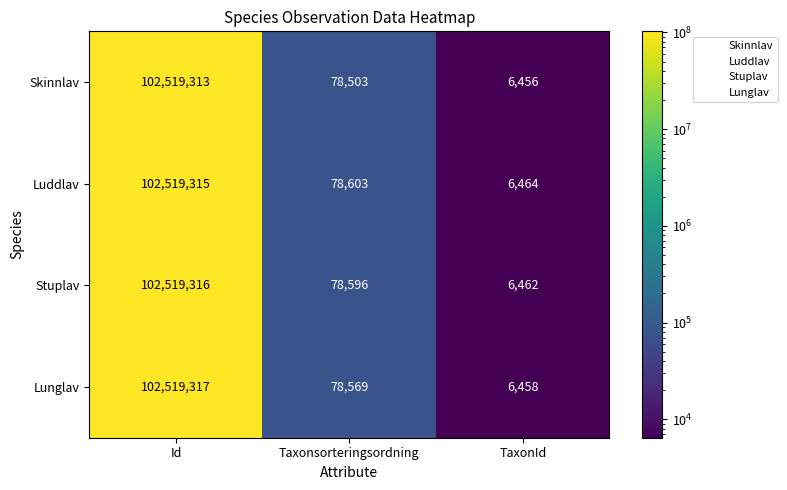

What is the difference between the highest and lowest values at Taxonsorteringsordning?

100